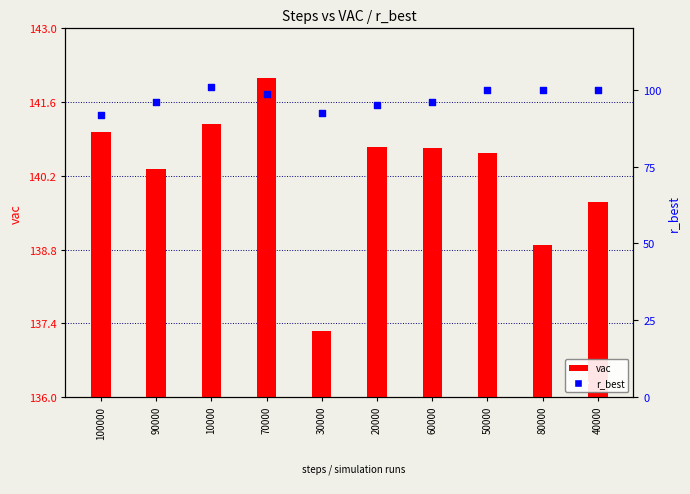

Which series has the largest total across all categories?

vac